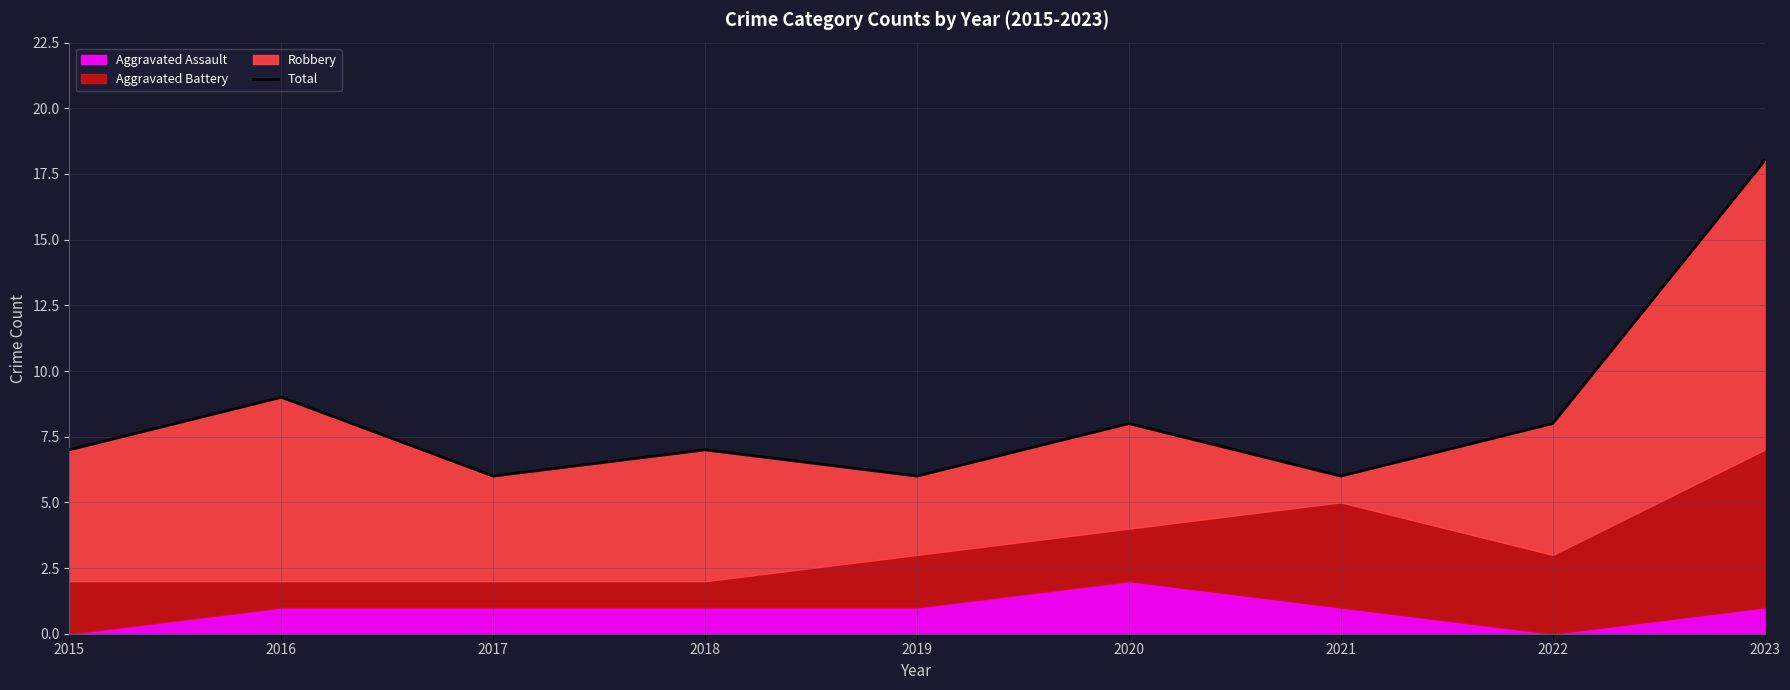

Reading left to right, list all the values displayed in this chart.

2015=7	2016=9	2017=6	2018=7	2019=6	2020=8	2021=6	2022=8	2023=18